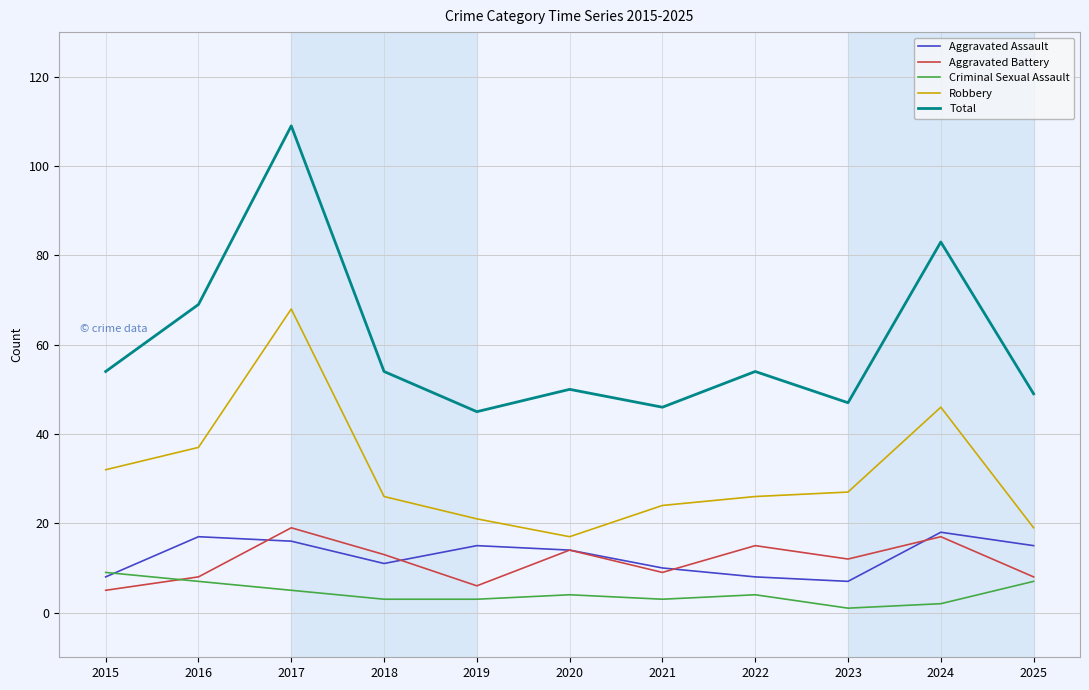

True or false: Robbery and Total cross at least once.

False